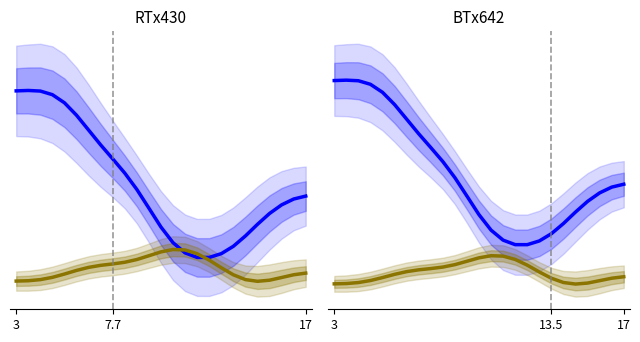

True or false: v_con_corteza and esbeltez cross at least once.

False